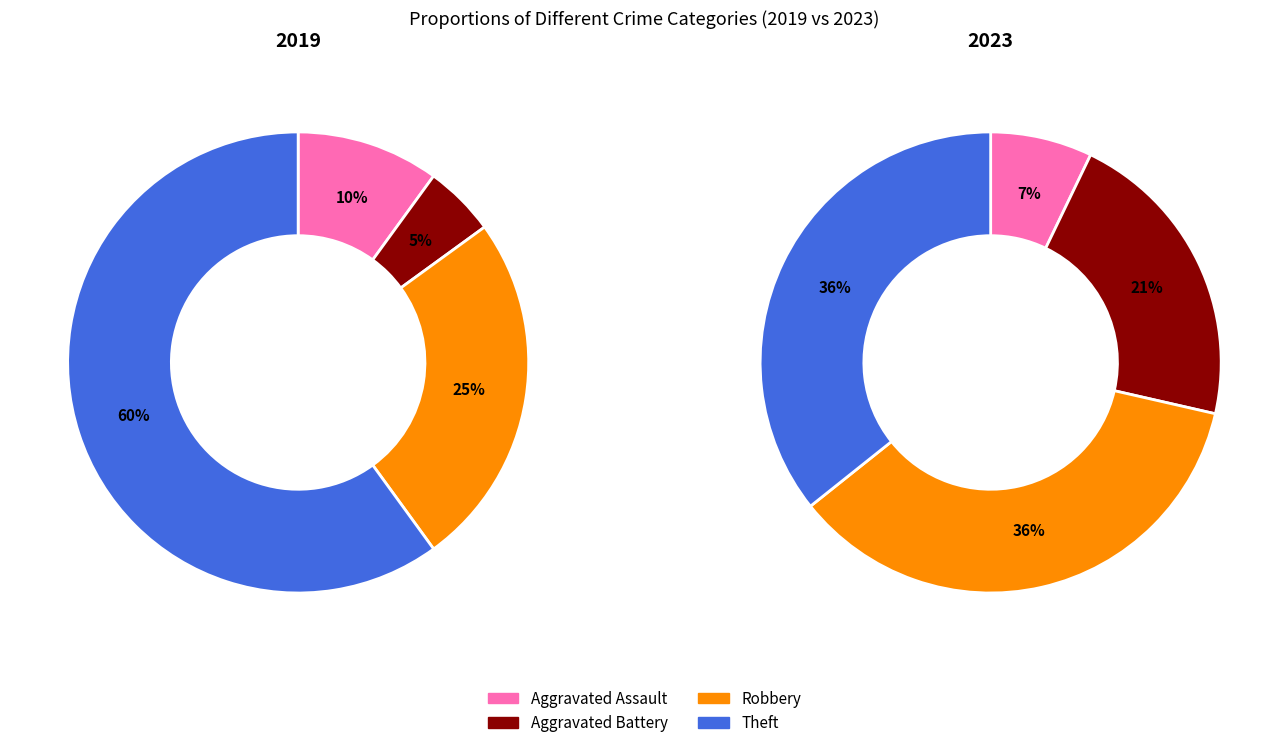

What percentage do values_2019 and 3 together represent?

70.0%